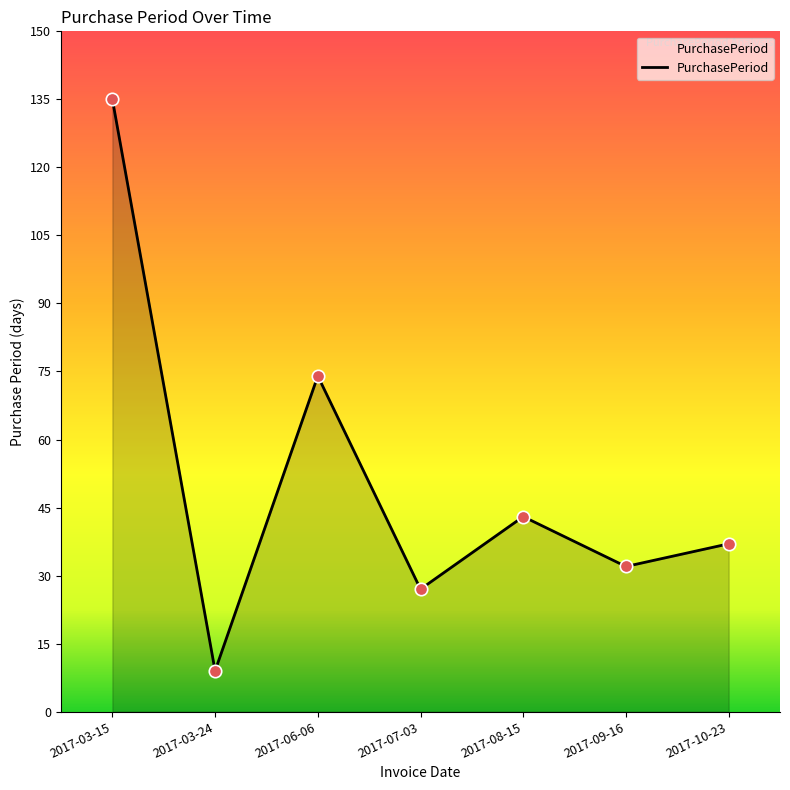

Between 2017-09-16 and 2017-08-15, which is larger?

2017-08-15